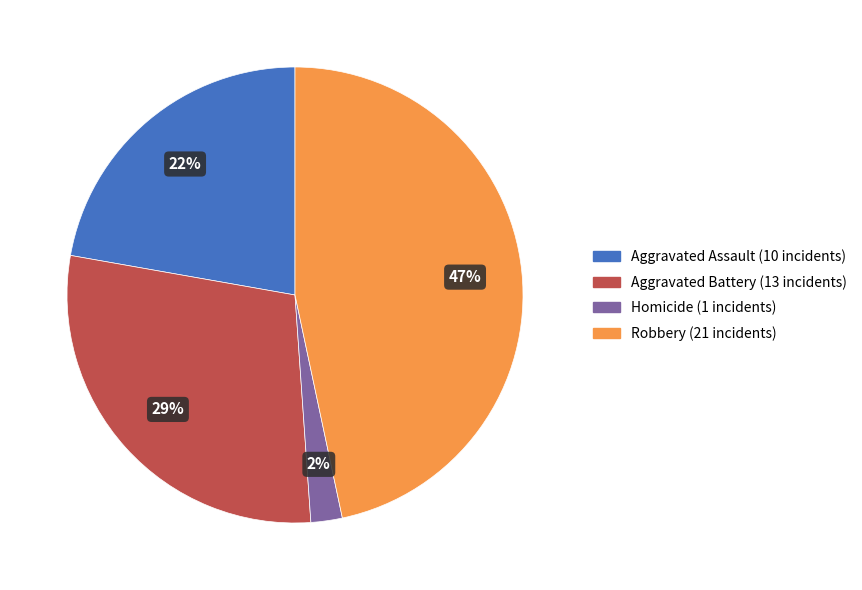

Does any single category account for the majority?

No